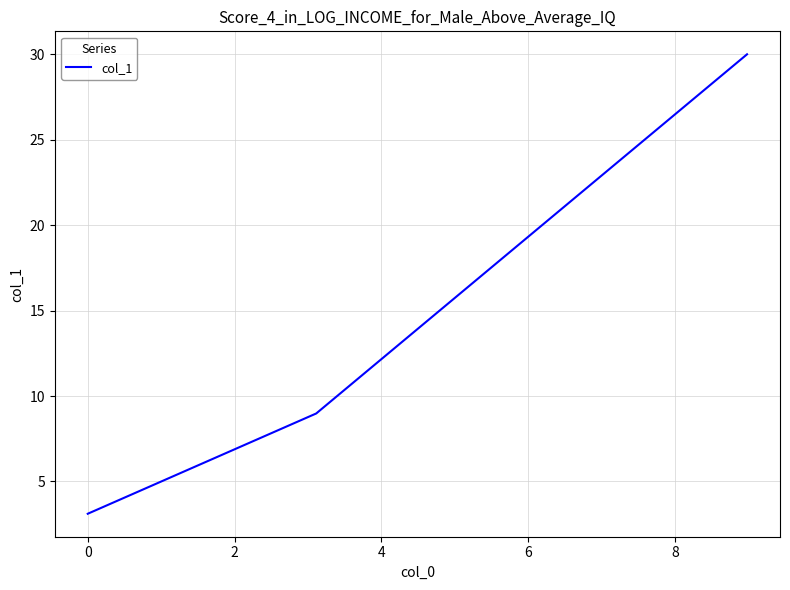

What is the sum of all values?

42.1